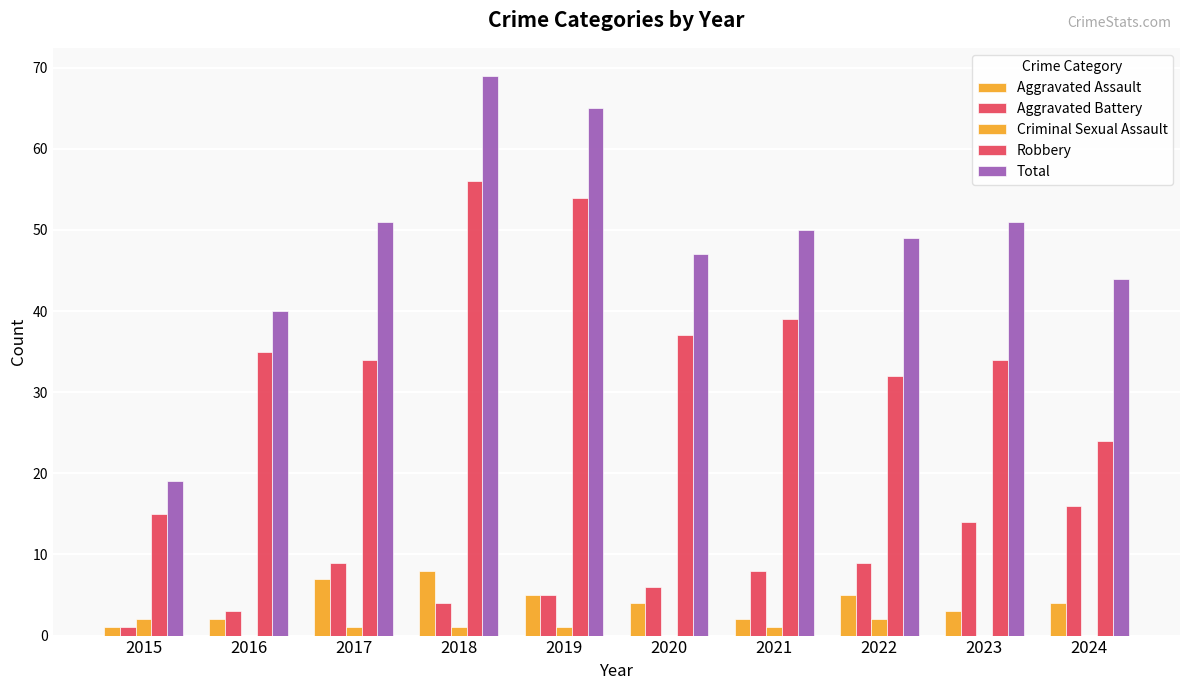

How many series are shown in this chart?

5